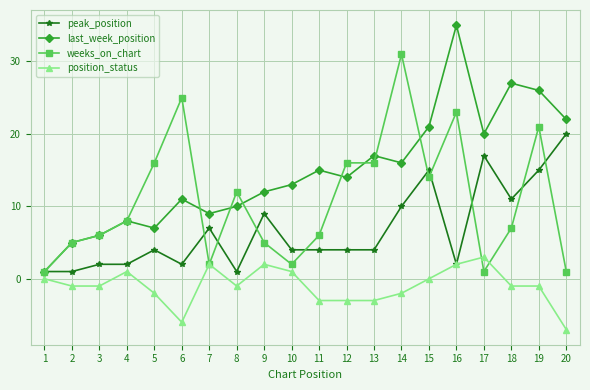

Rank the series by their maximum value, from lowest to highest.

position_status, peak_position, weeks_on_chart, last_week_position